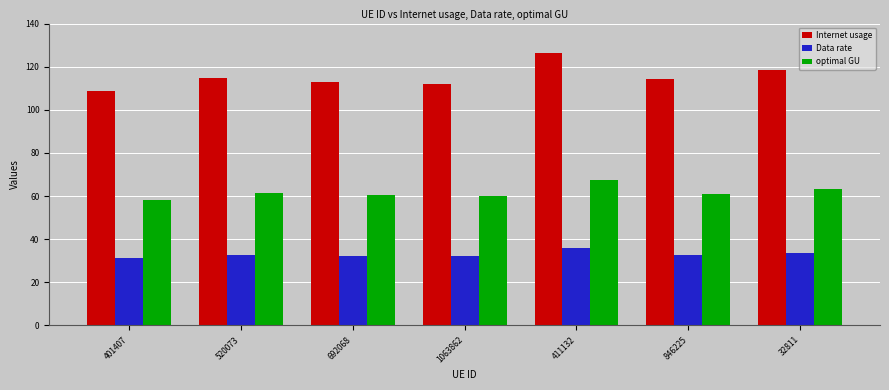

Is it true that Internet usage equals 181.3 at 692068?

False